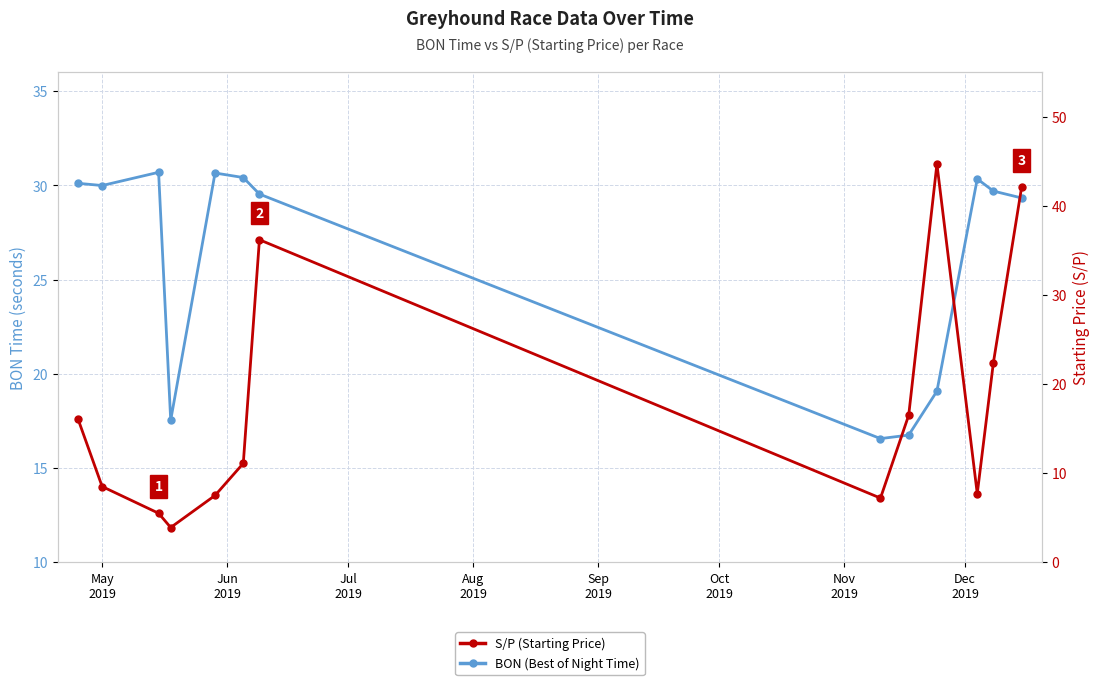

How many values in the BON (Best of Night Time) series are below 29?

4